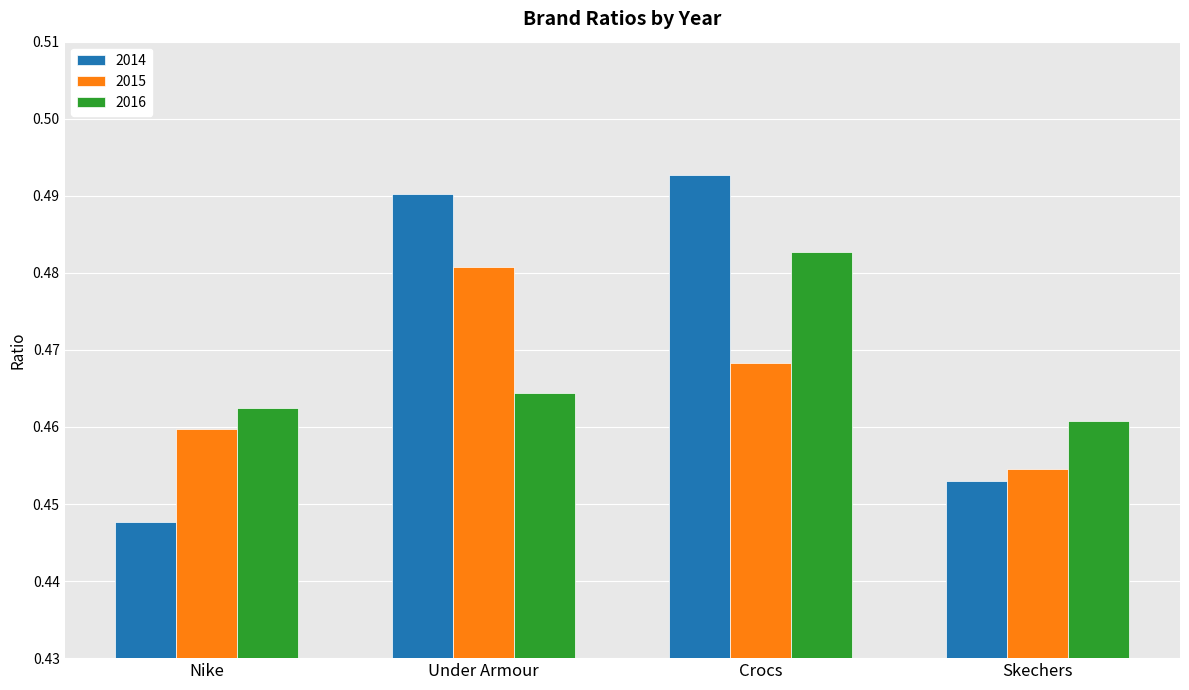

Which category has the lowest value across all series?

Nike